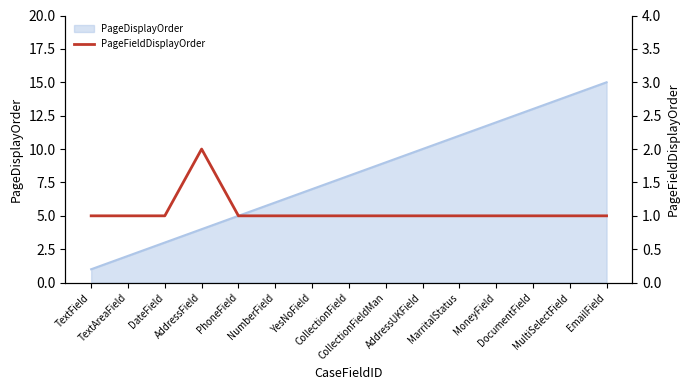

How many categories are shown in the chart?

15